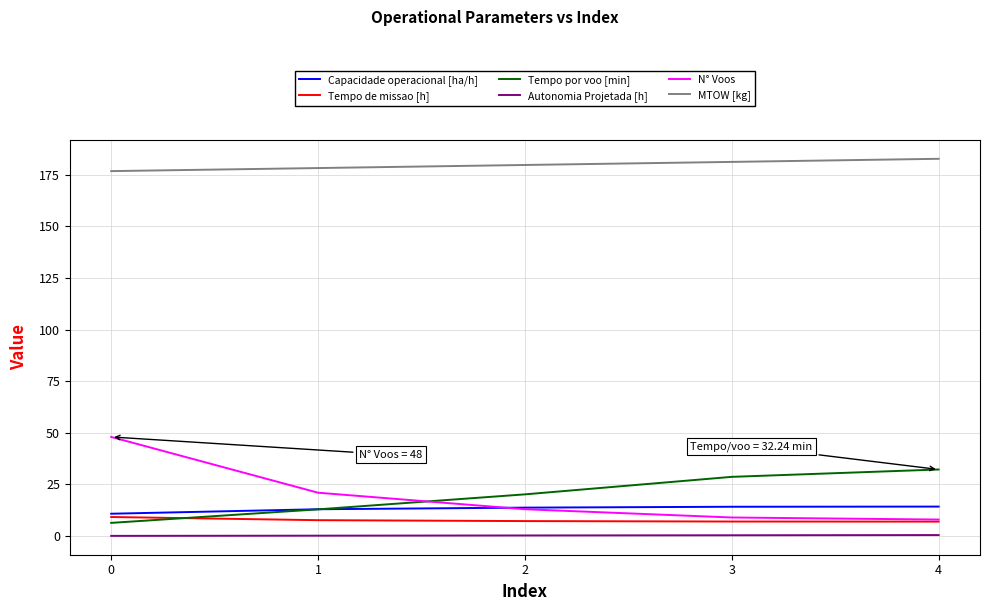

What is the maximum value for MTOW [kg]?

182.7